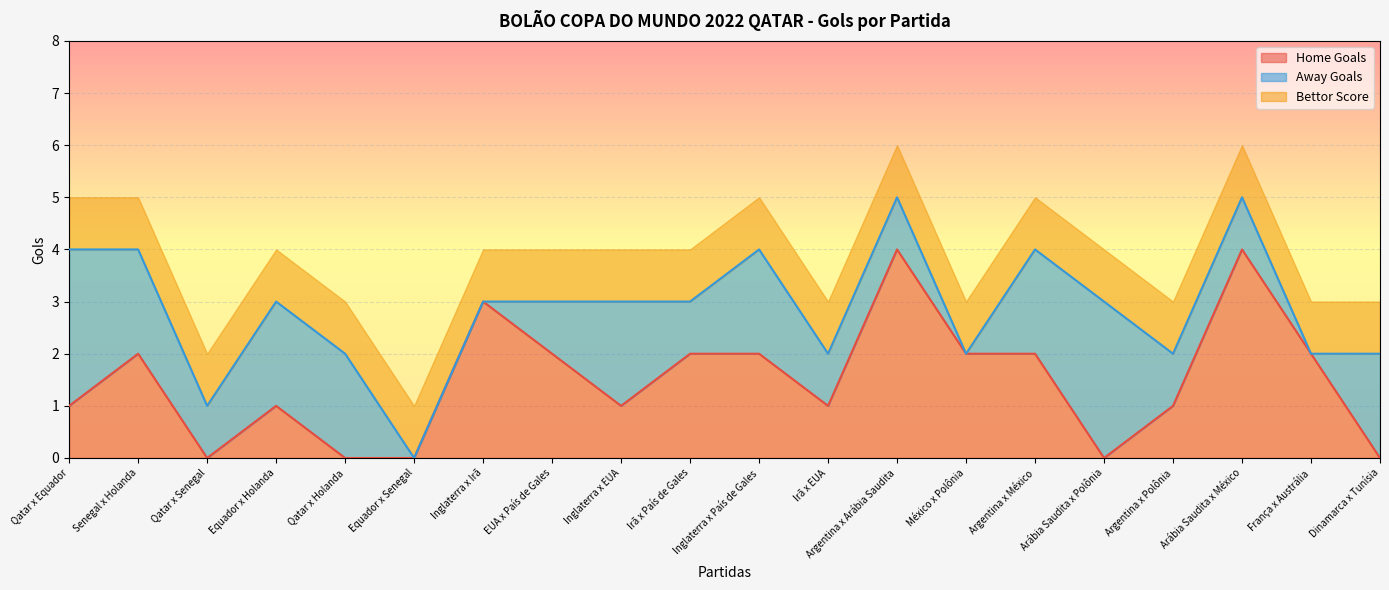

What is the difference between the Away Goals values at Argentina x México and Argentina x Arábia Saudita?

1